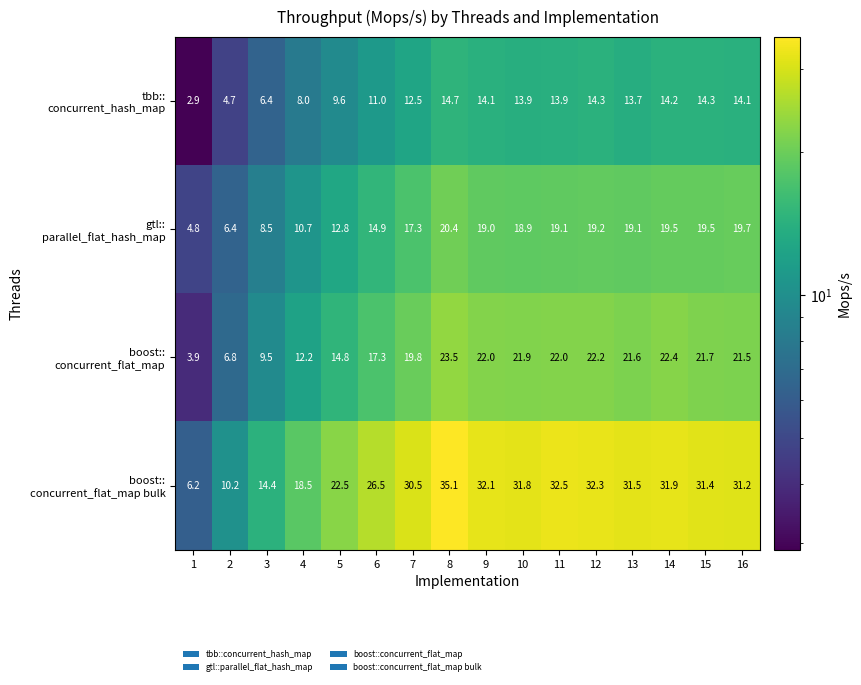

What is the spread (max minus min) of values at 4?

10.5